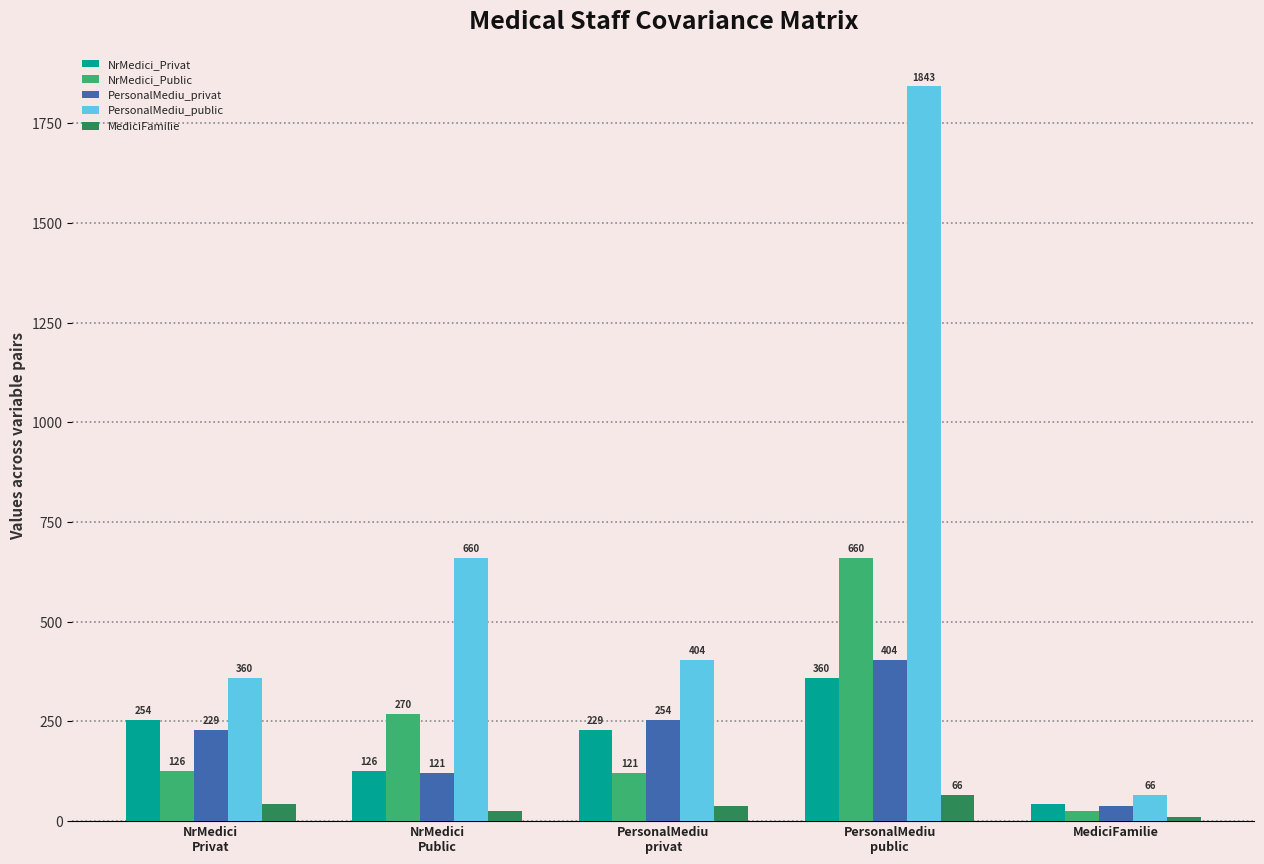

List the labels in order of NrMedici_Privat value, smallest first.

MediciFamilie, NrMedici
Public, PersonalMediu
privat, NrMedici
Privat, PersonalMediu
public